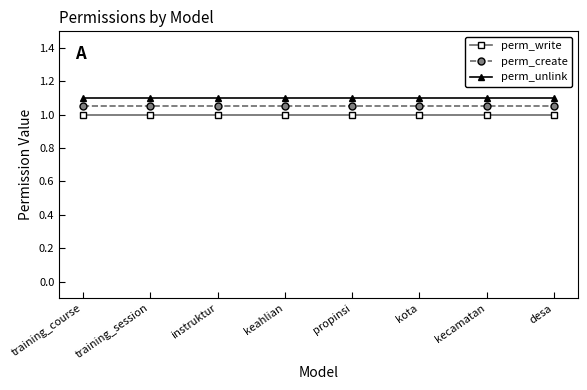

What is the label of the 2nd point from the right?

kecamatan